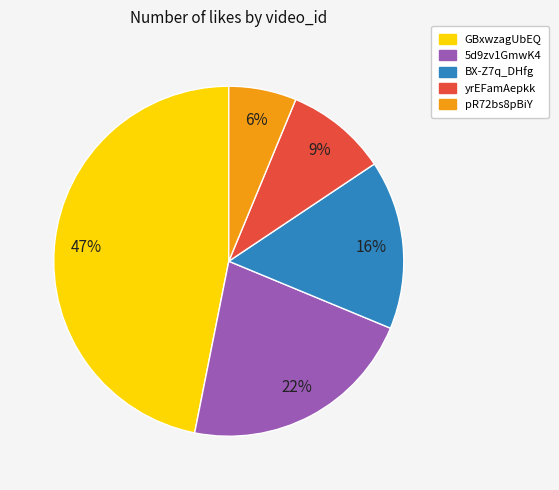

Which slice is the smallest?

pR72bs8pBiY